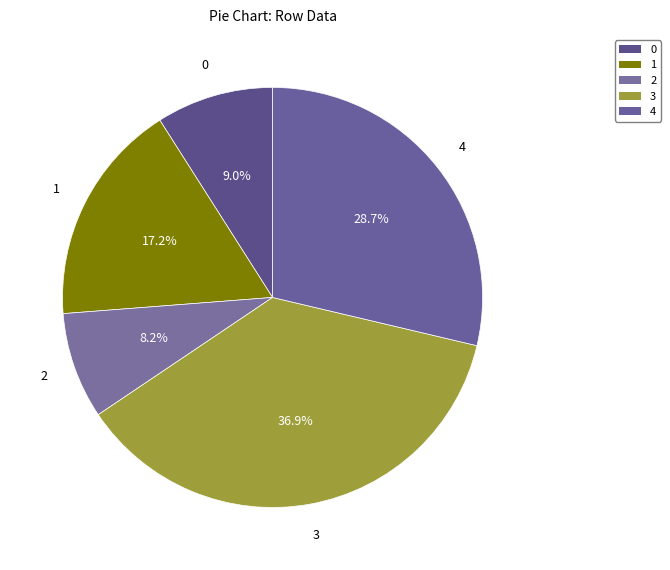

The 0 slice represents 17% of the pie. True or false?

False